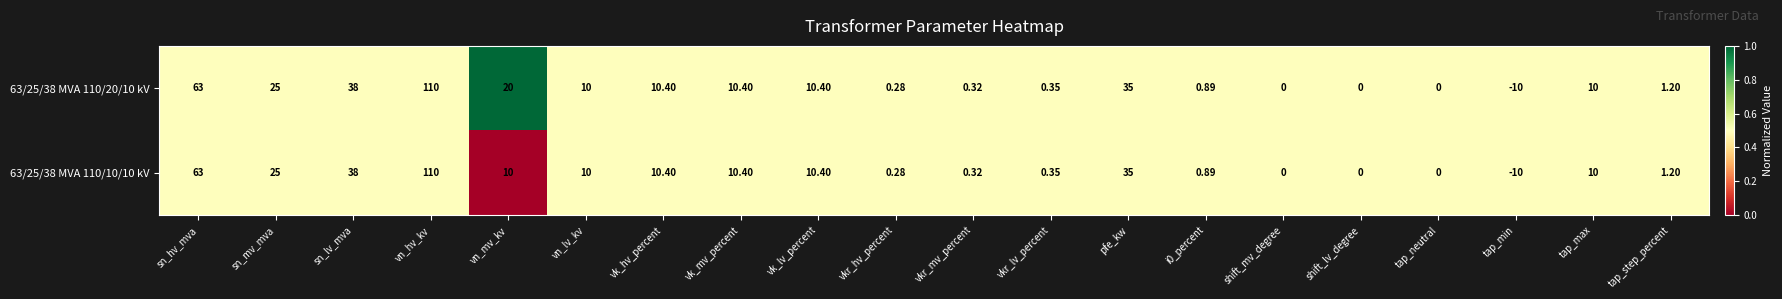

Which label corresponds to the largest value in the chart?

vn_hv_kv